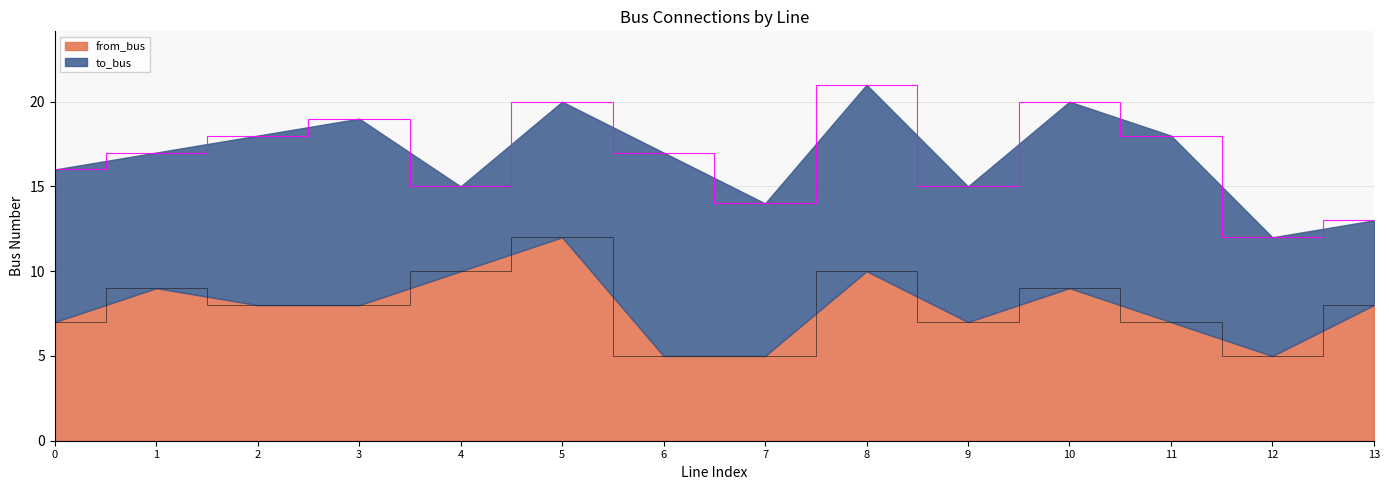

Which has a higher value, 0 or 1?

1